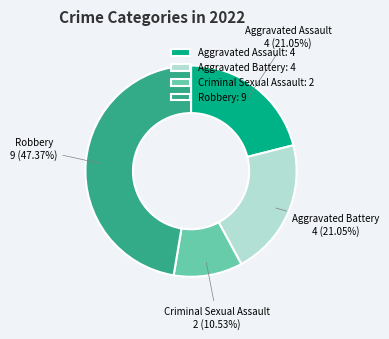

The Robbery slice represents 47% of the pie. True or false?

True